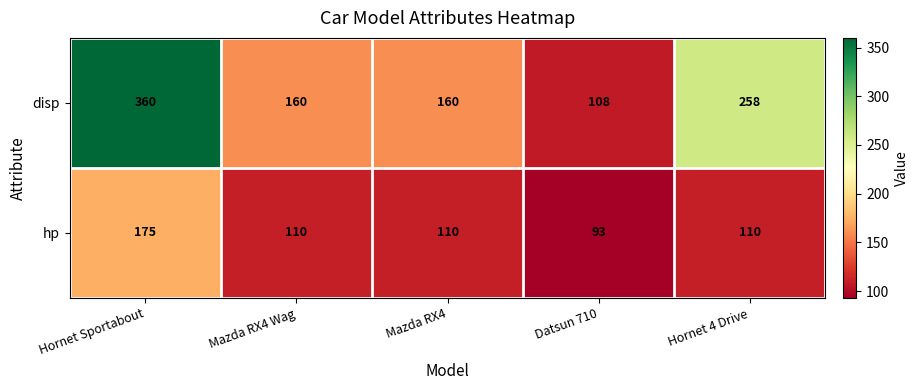

True or false: hp has a value of 100 at Hornet Sportabout.

False